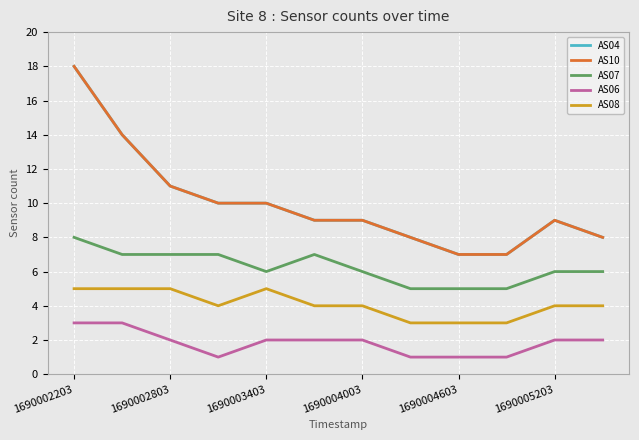

True or false: AS07 and AS10 intersect in this chart.

False